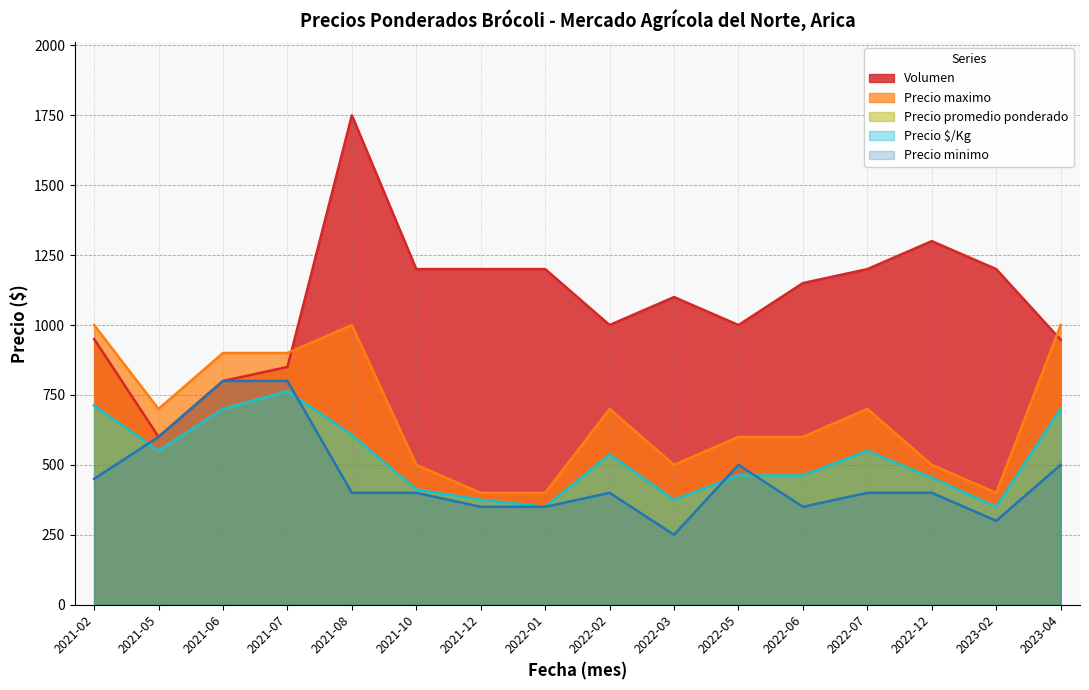

Which series changed the most between 2023-02 and 2023-04?

Precio maximo